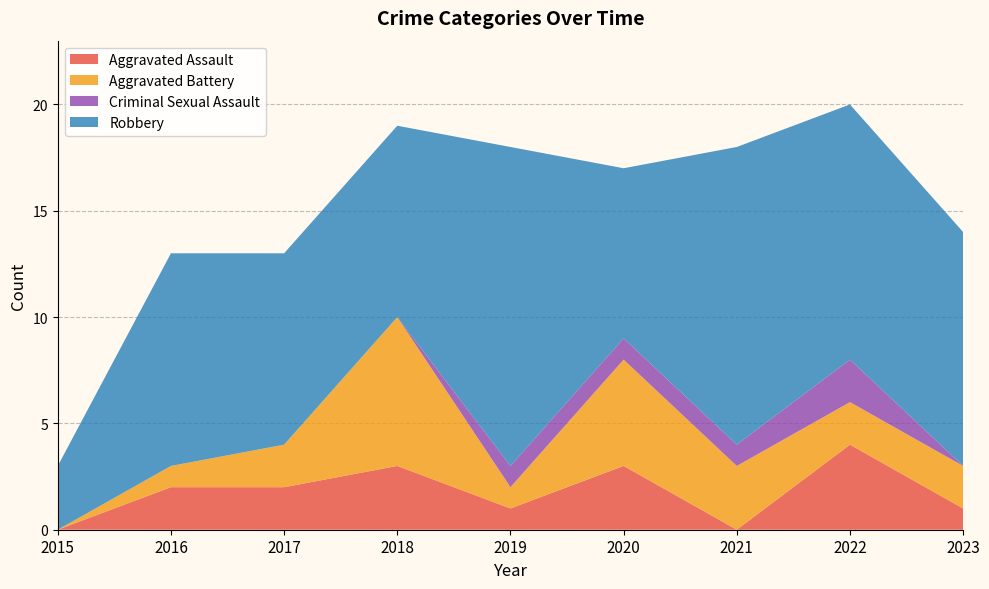

Reading right to left, transcribe all the data shown in this chart.

Aggravated Assault: 2023=1	2022=4	2021=0	2020=3	2019=1	2018=3	2017=2	2016=2	2015=0
Aggravated Battery: 2023=2	2022=2	2021=3	2020=5	2019=1	2018=7	2017=2	2016=1	2015=0
Criminal Sexual Assault: 2023=0	2022=2	2021=1	2020=1	2019=1	2018=0	2017=0	2016=0	2015=0
Robbery: 2023=11	2022=12	2021=14	2020=8	2019=15	2018=9	2017=9	2016=10	2015=3
Total: 2023=14	2022=20	2021=18	2020=17	2019=18	2018=19	2017=13	2016=13	2015=3